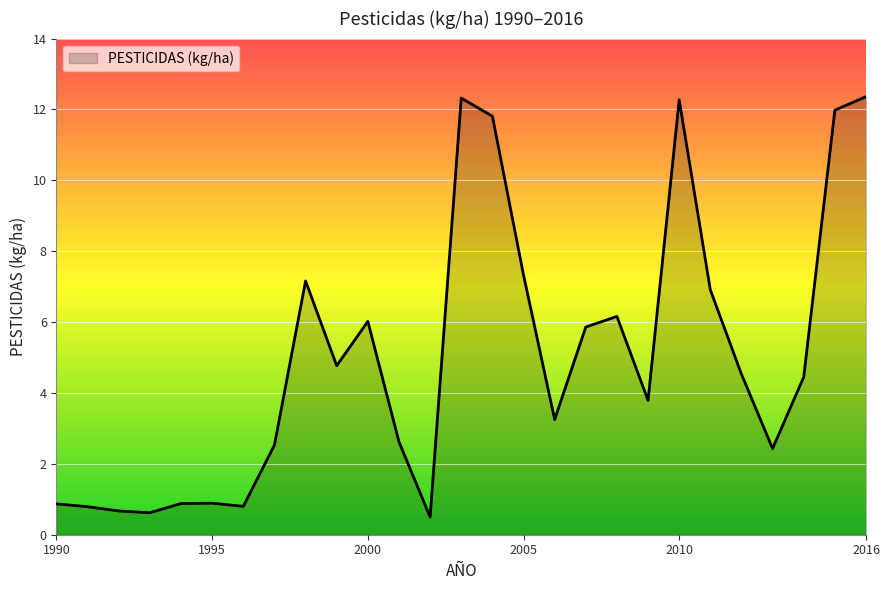

What is the smallest value displayed?

0.5